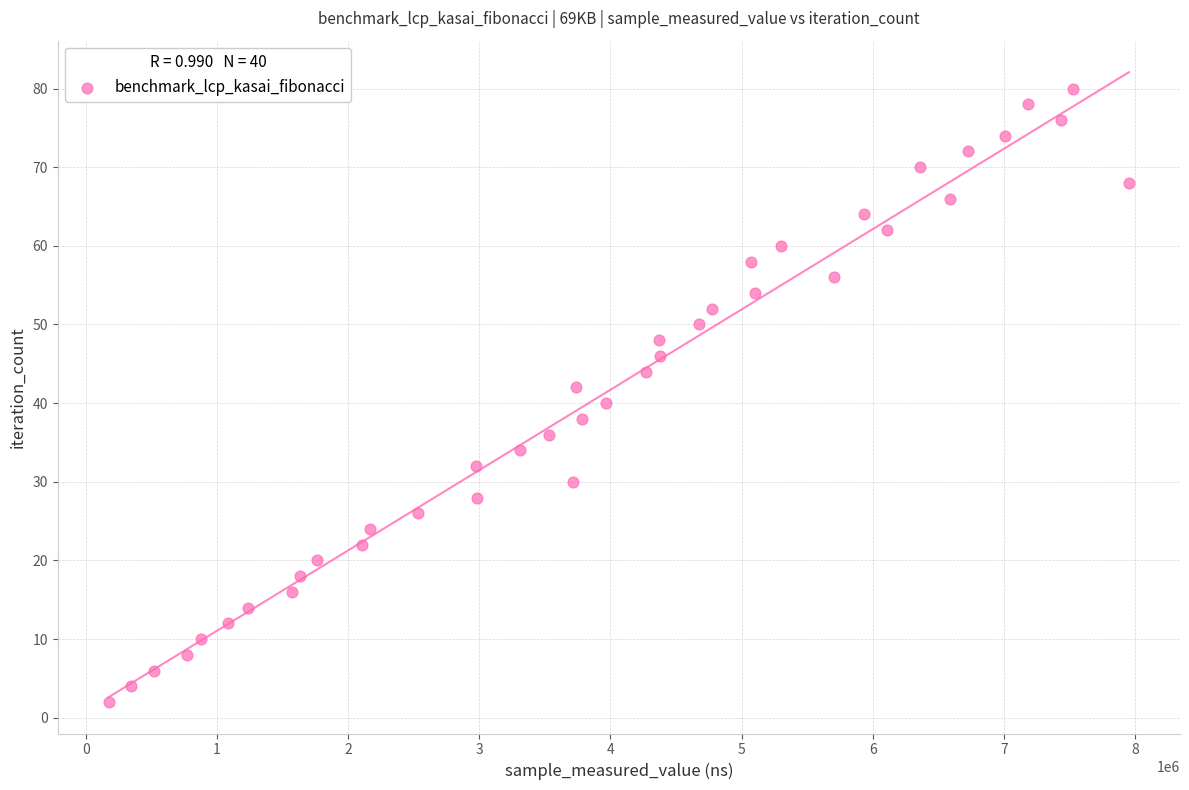

What is the range of X values (max minus min)?

7778197